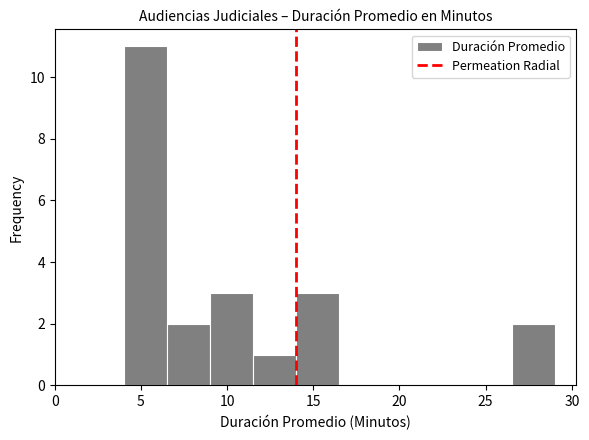

Reading left to right, list every bar in this chart as the range it spans on the x-axis followed by its height. The values are not printed on the chart, so give them approximately, as read against the axis.

4.0 to 6.5: 11
6.5 to 9.0: 2
9.0 to 11.5: 3
11.5 to 14.0: 1
14.0 to 16.5: 3
16.5 to 19.0: 0
19.0 to 21.5: 0
21.5 to 24.0: 0
24.0 to 26.5: 0
26.5 to 29.0: 2